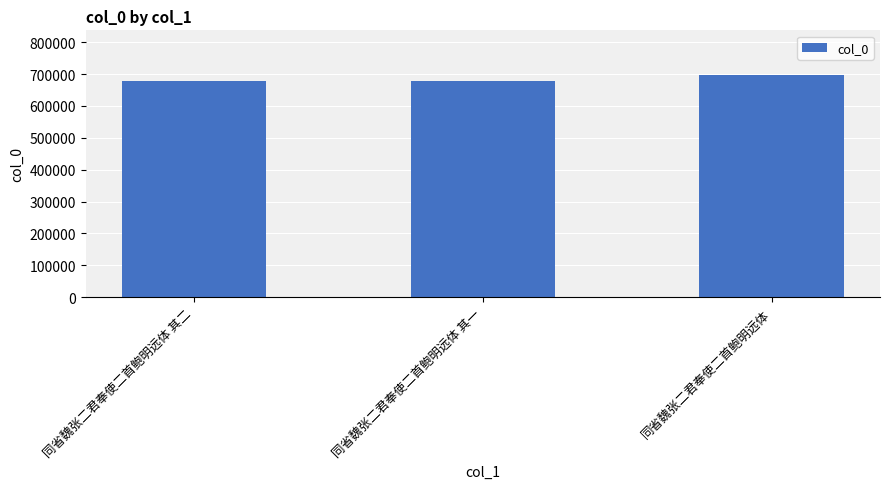

Which has a higher value, 同省魏张二君奉使二首鲍明远体 or 同省魏张二君奉使二首鲍明远体 其一?

同省魏张二君奉使二首鲍明远体